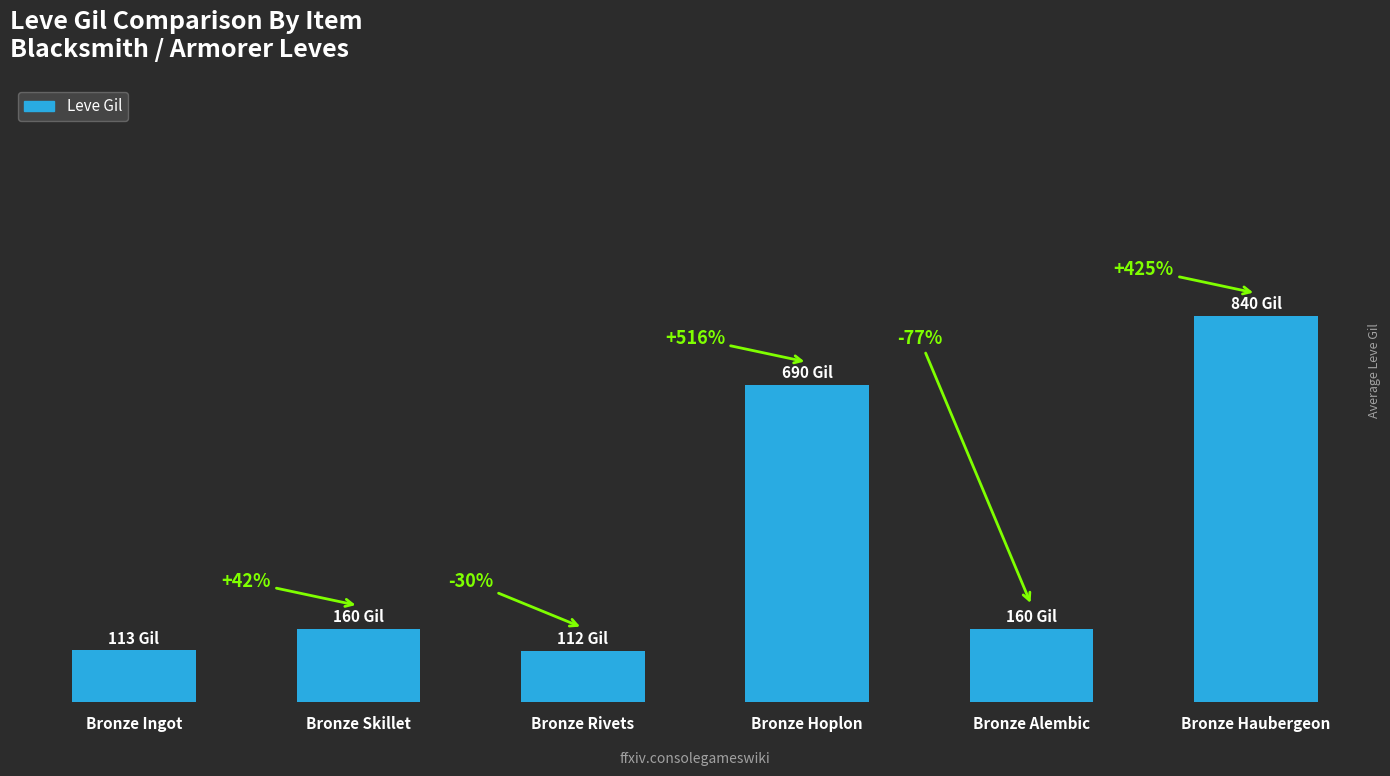

Are the bars horizontal?

No